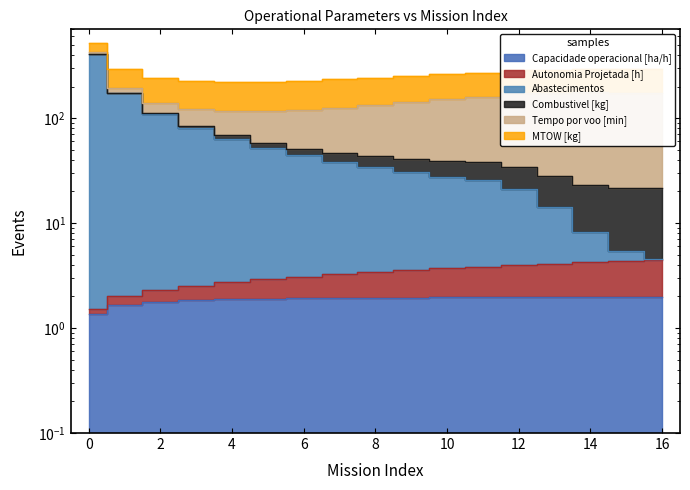

Which series has the widest spread of values?

Abastecimentos